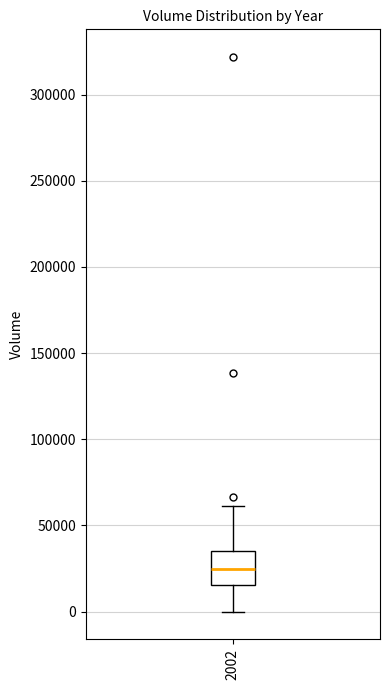

Read this box plot against the y-axis: the position of the median line, the range covered by the box, and the ends of both whiskers. The values are not printed on the chart, so give them approximately, as read against the axis.

median 25000, box 15000 to 35000, whiskers 0 to 60000